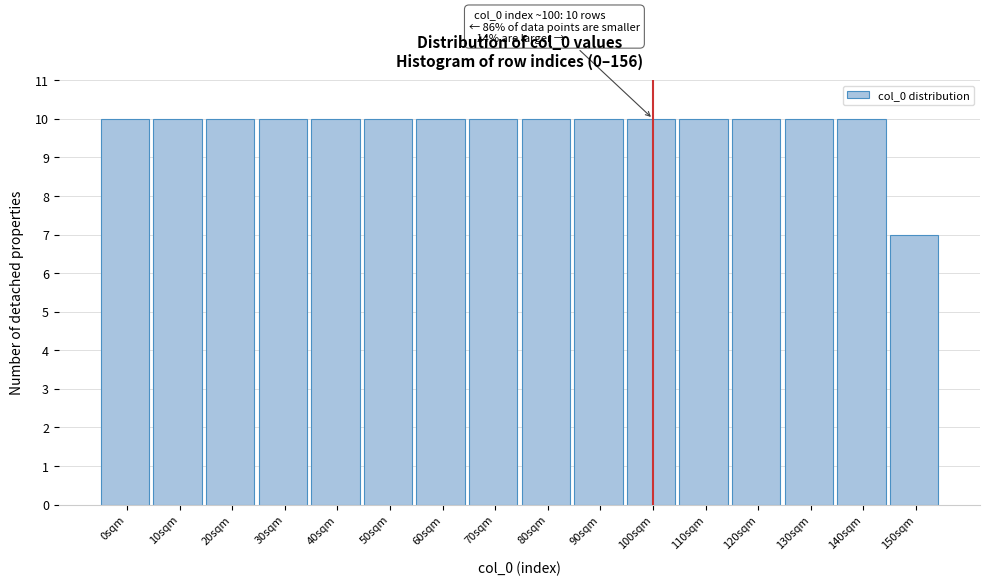

Reading right to left, transcribe all the data shown in this chart.

7	10	10	10	10	10	10	10	10	10	10	10	10	10	10	10